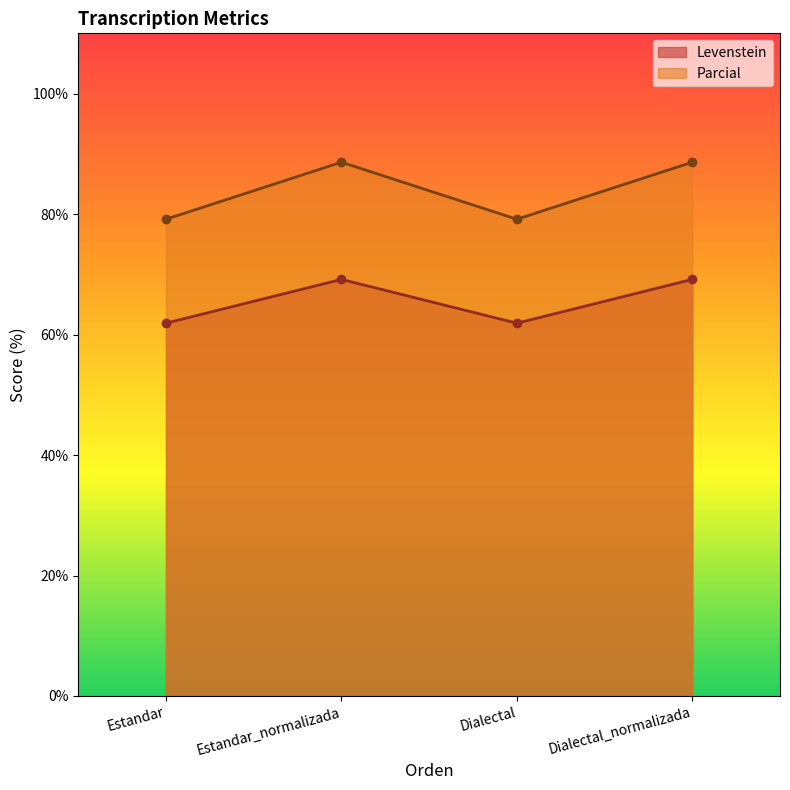

How many interior local peaks does the Parcial series have?

1